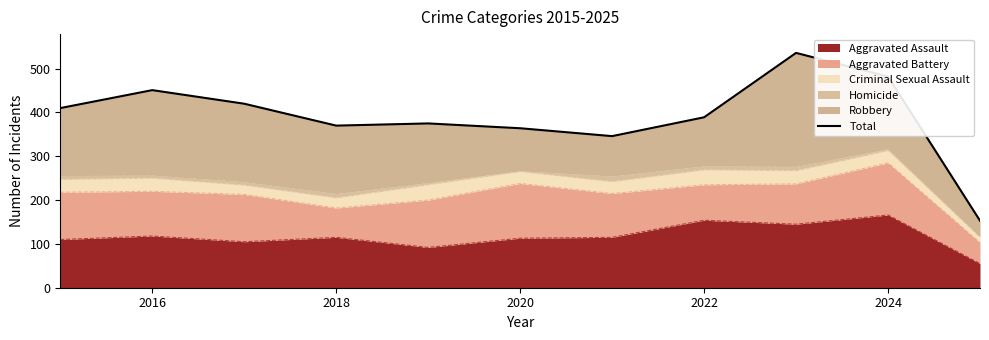

How many interior local valleys (lower than both neighbors) does the data have?

2